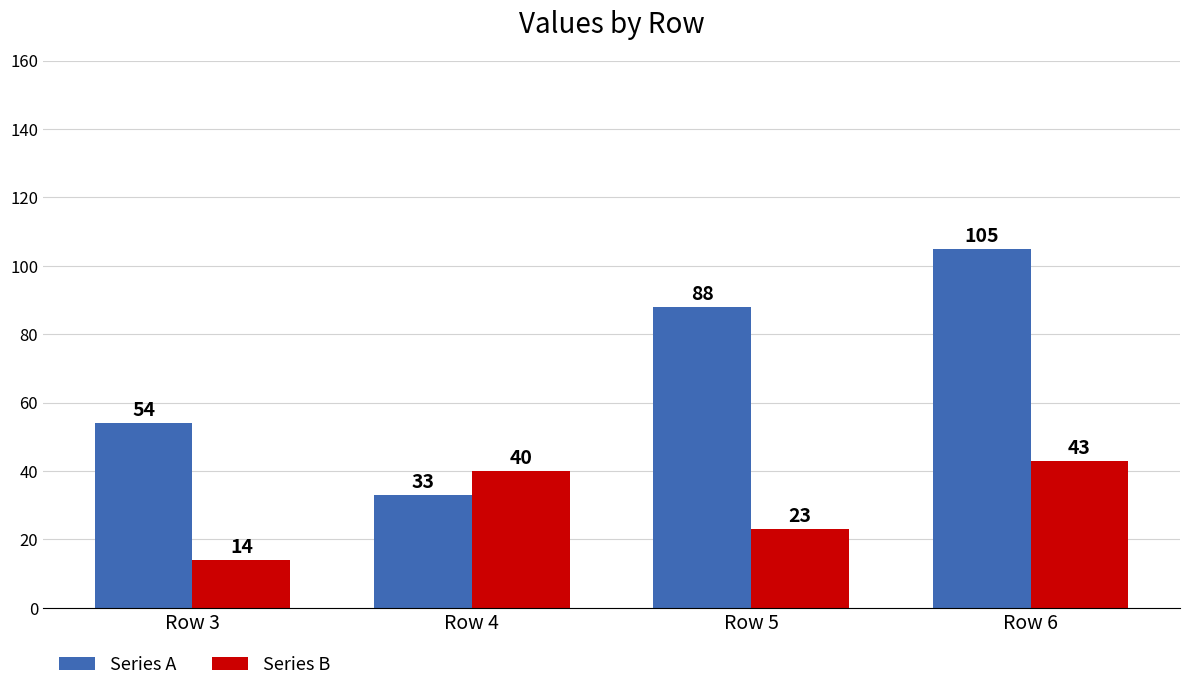

Does the chart contain stacked bars?

No